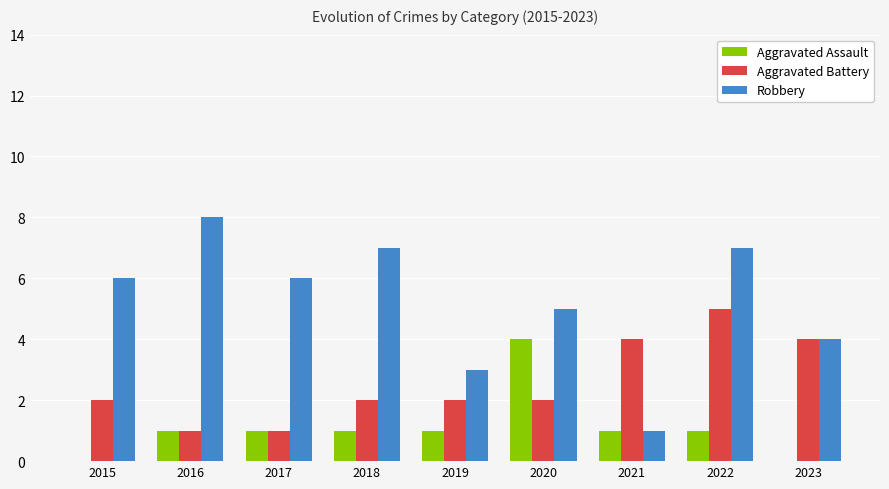

Reading right to left, list all the values displayed in this chart.

Aggravated Assault: 0	1	1	4	1	1	1	1	0
Aggravated Battery: 4	5	4	2	2	2	1	1	2
Robbery: 4	7	1	5	3	7	6	8	6